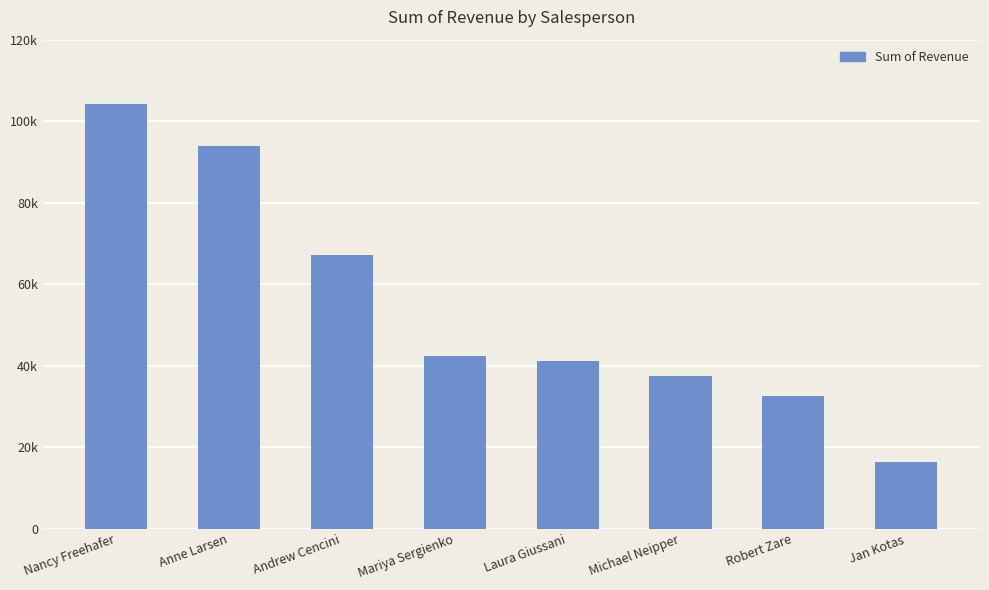

Reading right to left, list all the values displayed in this chart.

16350.5	32530.6	37418.0	41095.0	42370.9	67180.5	93848.3	104242.3